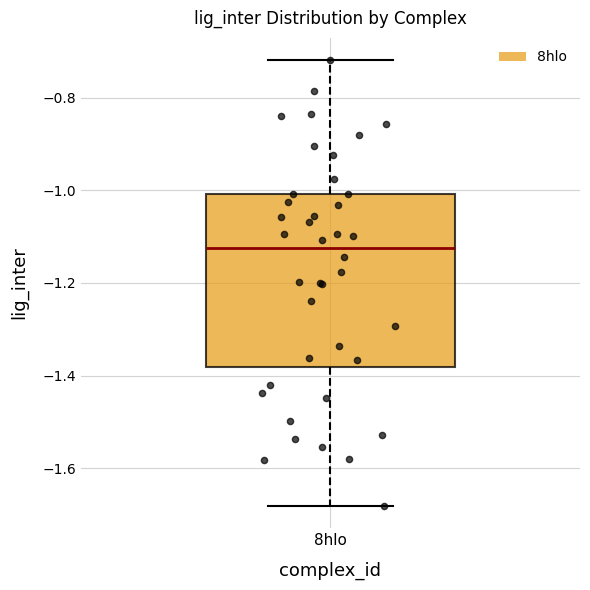

Transcribe this box plot: give where the median line is, the range the box spans, and where the two whiskers end, as read against the y-axis. The values are not printed on the chart, so give them approximately, as read against the axis.

median -1.12, box -1.38 to -1.00, whiskers -1.68 to -0.72